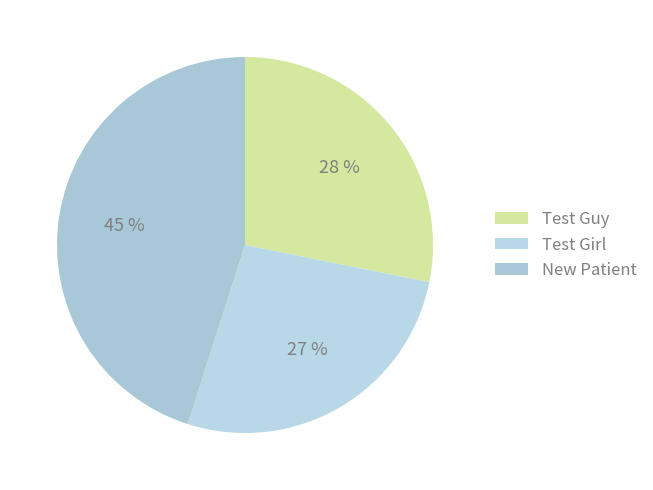

Is it true that New Patient is 60% of the pie?

False